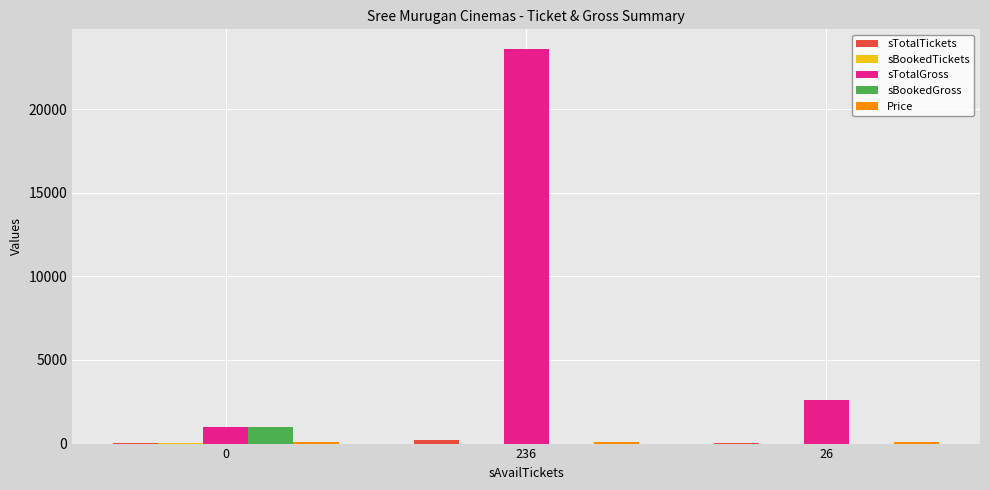

Which series has the largest total across all categories?

sTotalGross